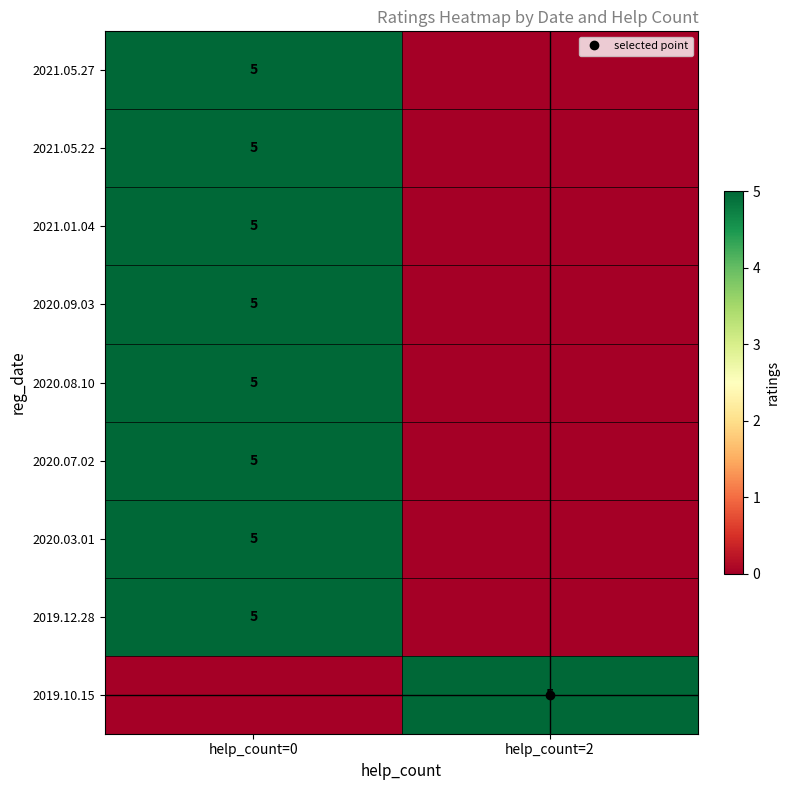

At help_count=0, list the series in order from largest to smallest.

2021.05.27, 2021.05.22, 2021.01.04, 2020.09.03, 2020.08.10, 2020.07.02, 2020.03.01, 2019.12.28, 2019.10.15